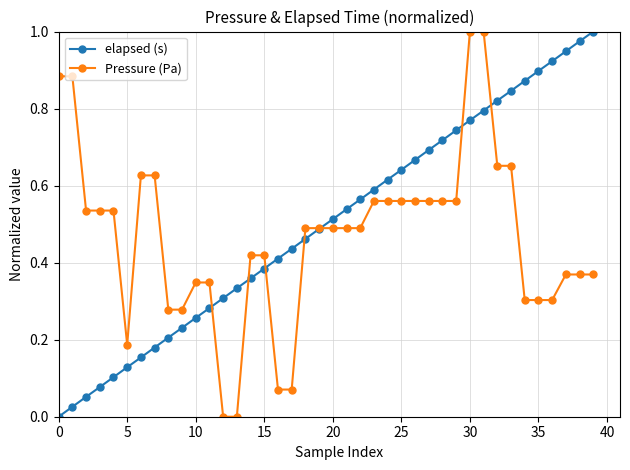

True or false: elapsed (s) has more than 1 points higher than both neighbors.

False